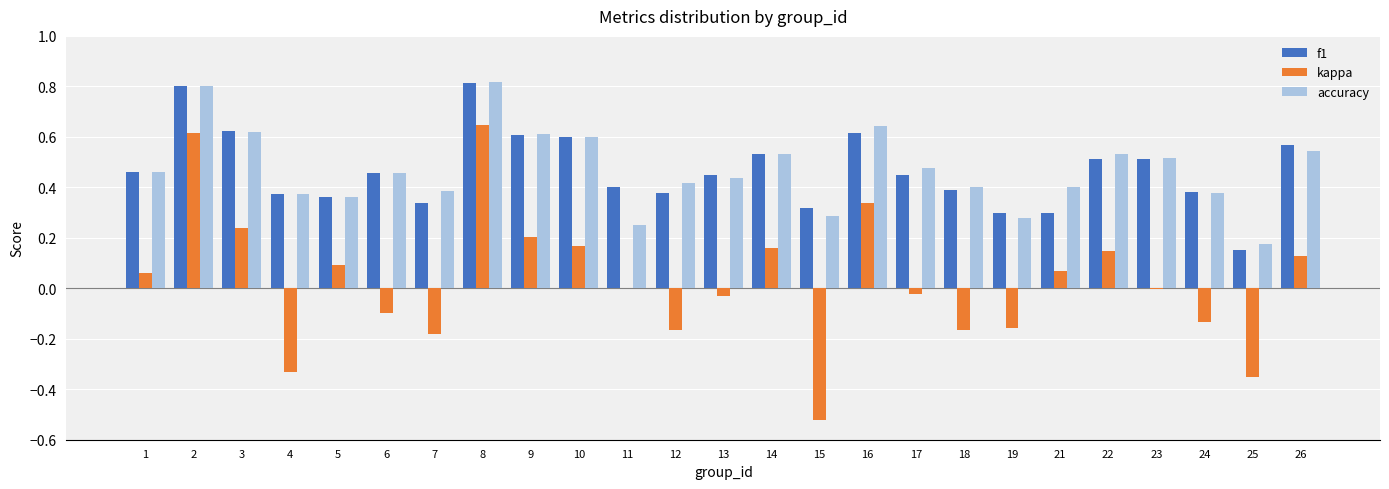

Is the value of f1 at 25 greater than the value of accuracy at 23?

No